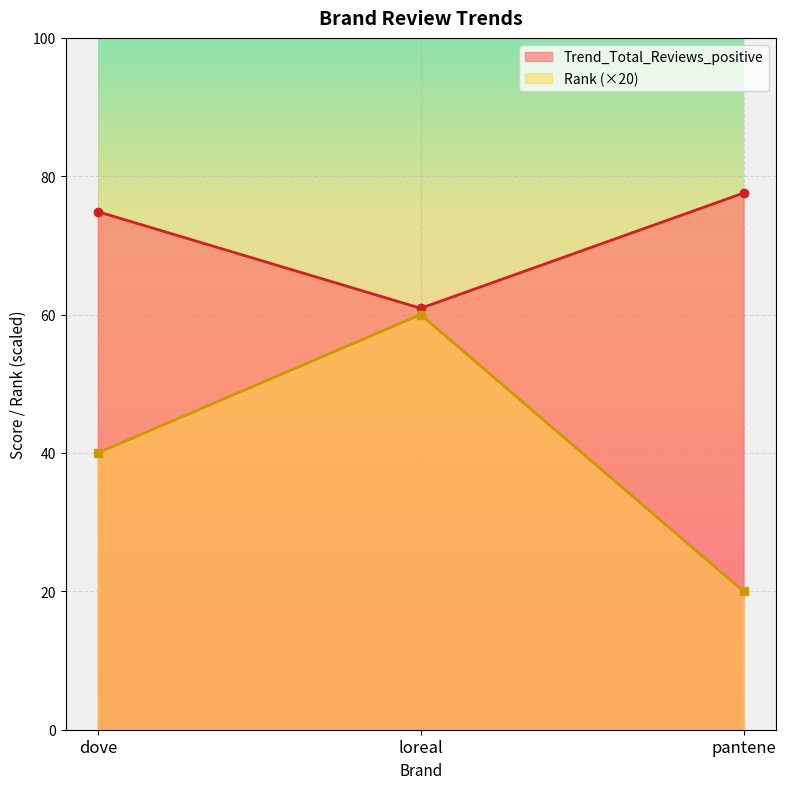

Rank the series by their maximum value, from lowest to highest.

Rank (×20), Trend_Total_Reviews_positive